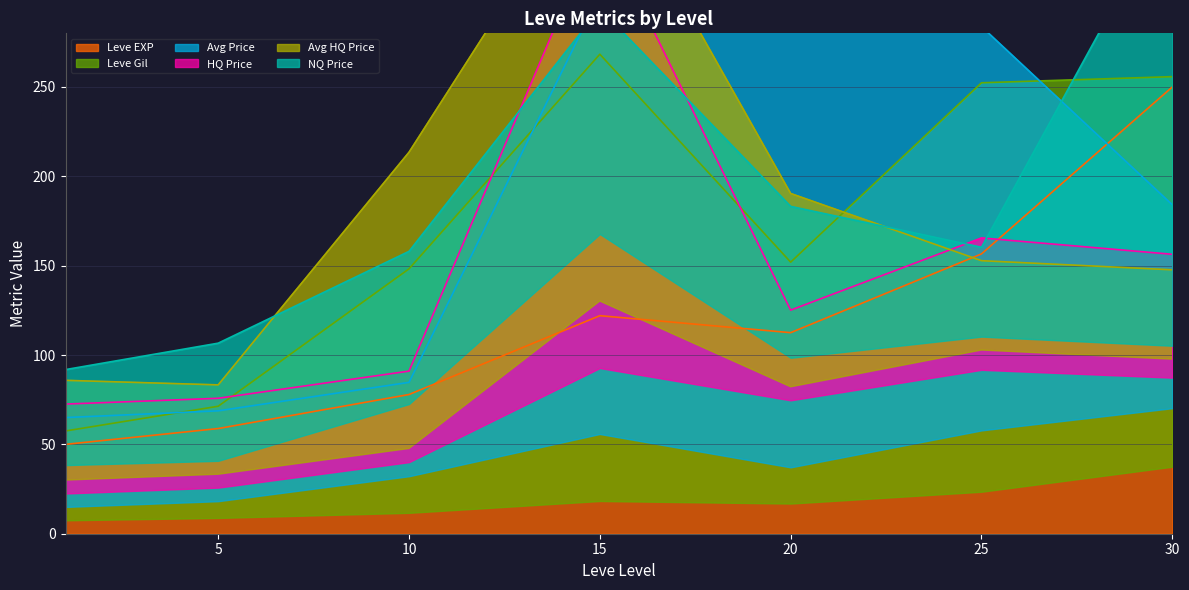

What is the minimum value shown in the chart?

50.0